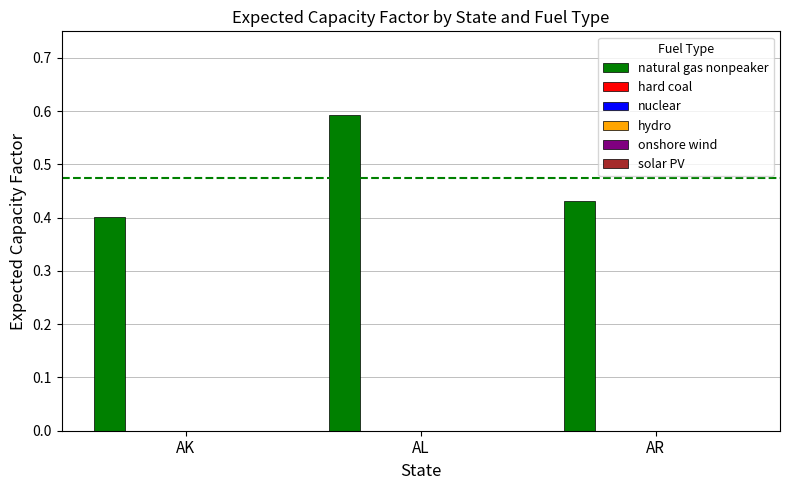

What is the average value?

0.5